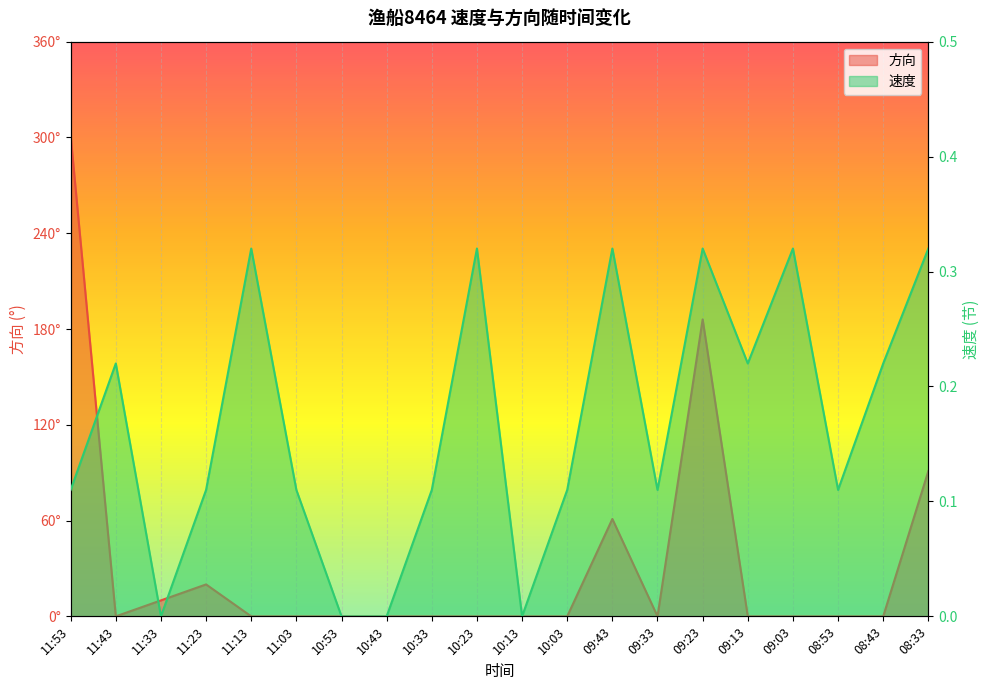

What is the sum of the 速度 values at 10:13 and 08:33?

0.3